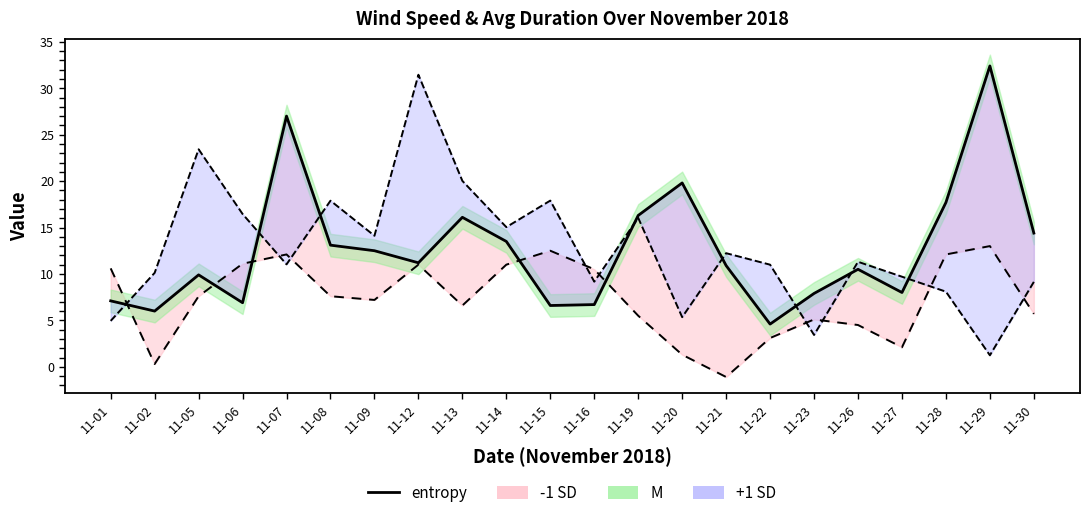

What is the change in value from 11-06 to 11-19?

+9.4